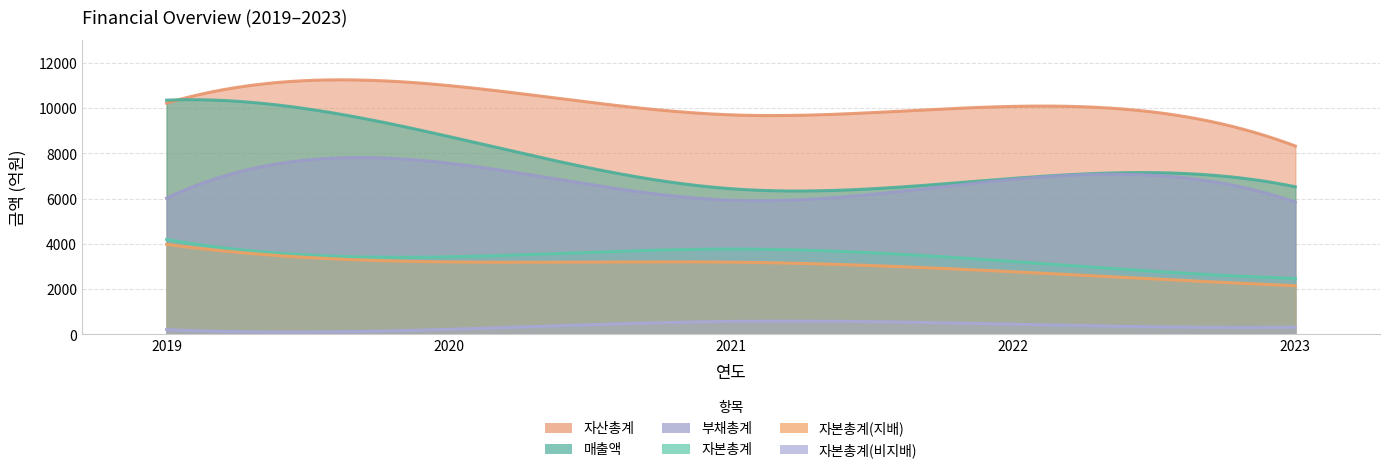

Count the number of data series in this chart.

6